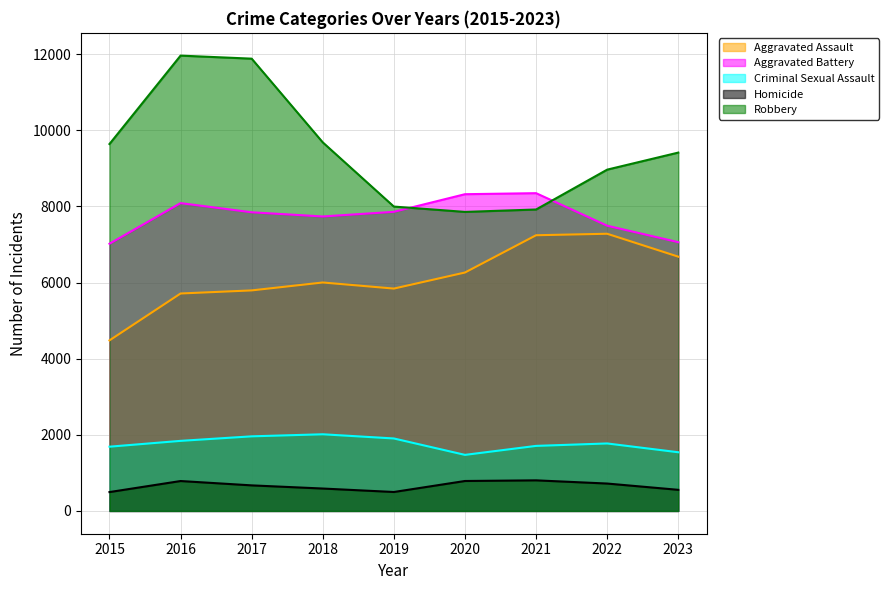

True or false: Homicide has a value of 496 at 2015.

True